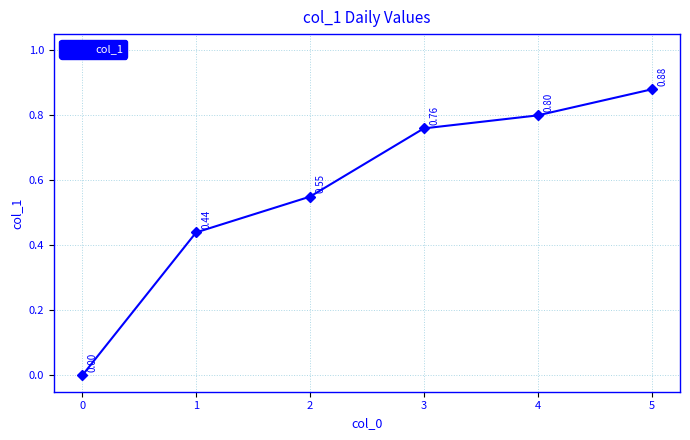

Is it true that the value at 3 is 1.1?

False